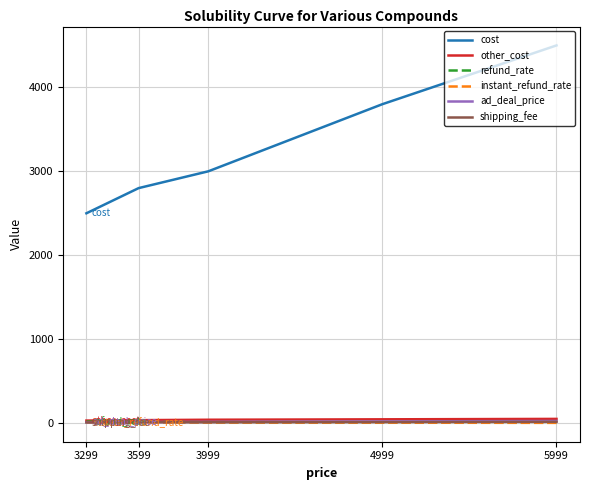

Which series ends up on top after the final intersection of refund_rate and shipping_fee?

refund_rate